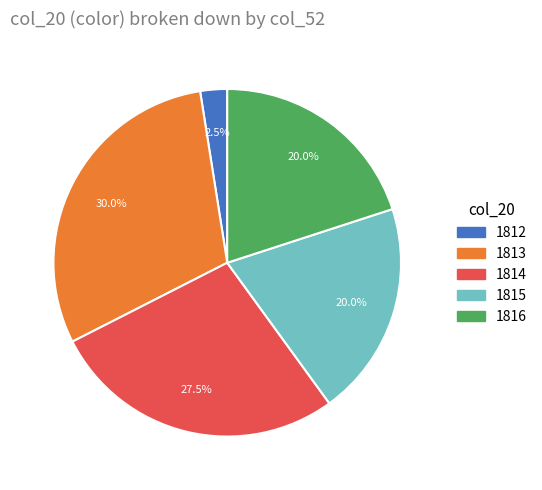

Is there any slice that represents more than half of the pie?

No